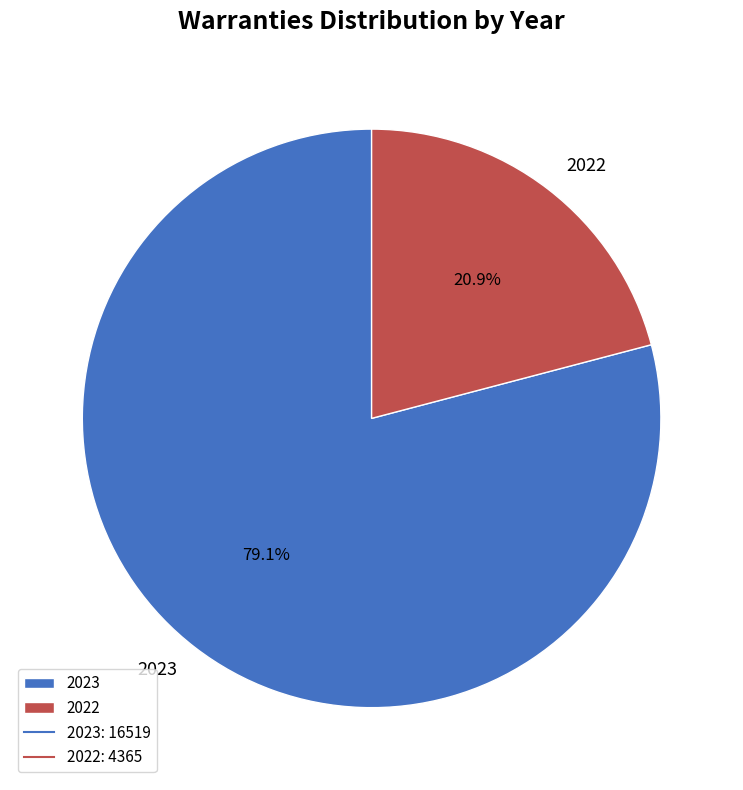

True or false: 2023 accounts for 70% of the total.

False